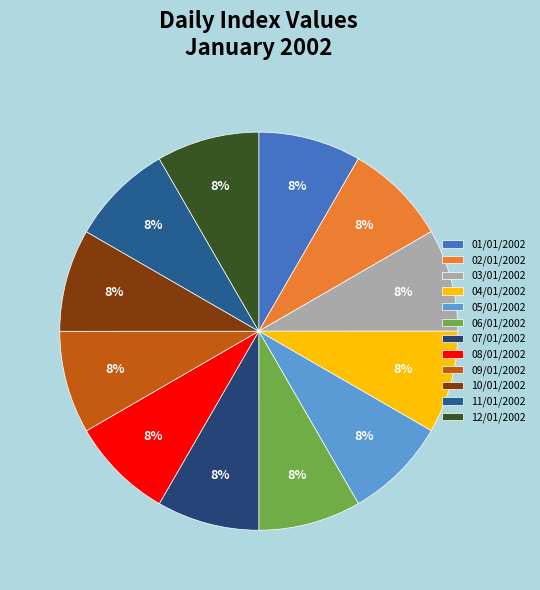

How many slices are in this pie chart?

12